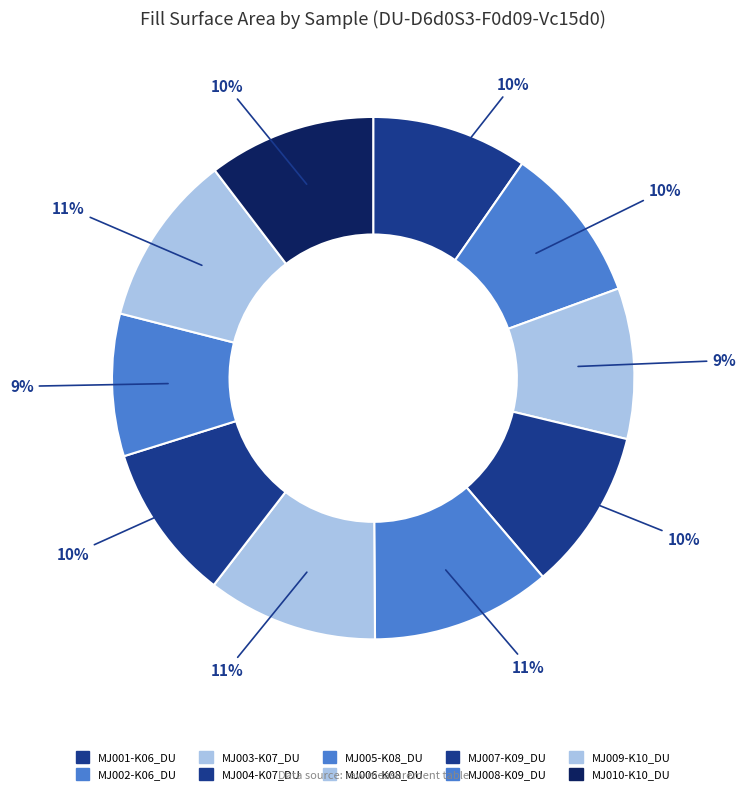

How much of the chart is everything except MJ005-K08_DU?

88.9%